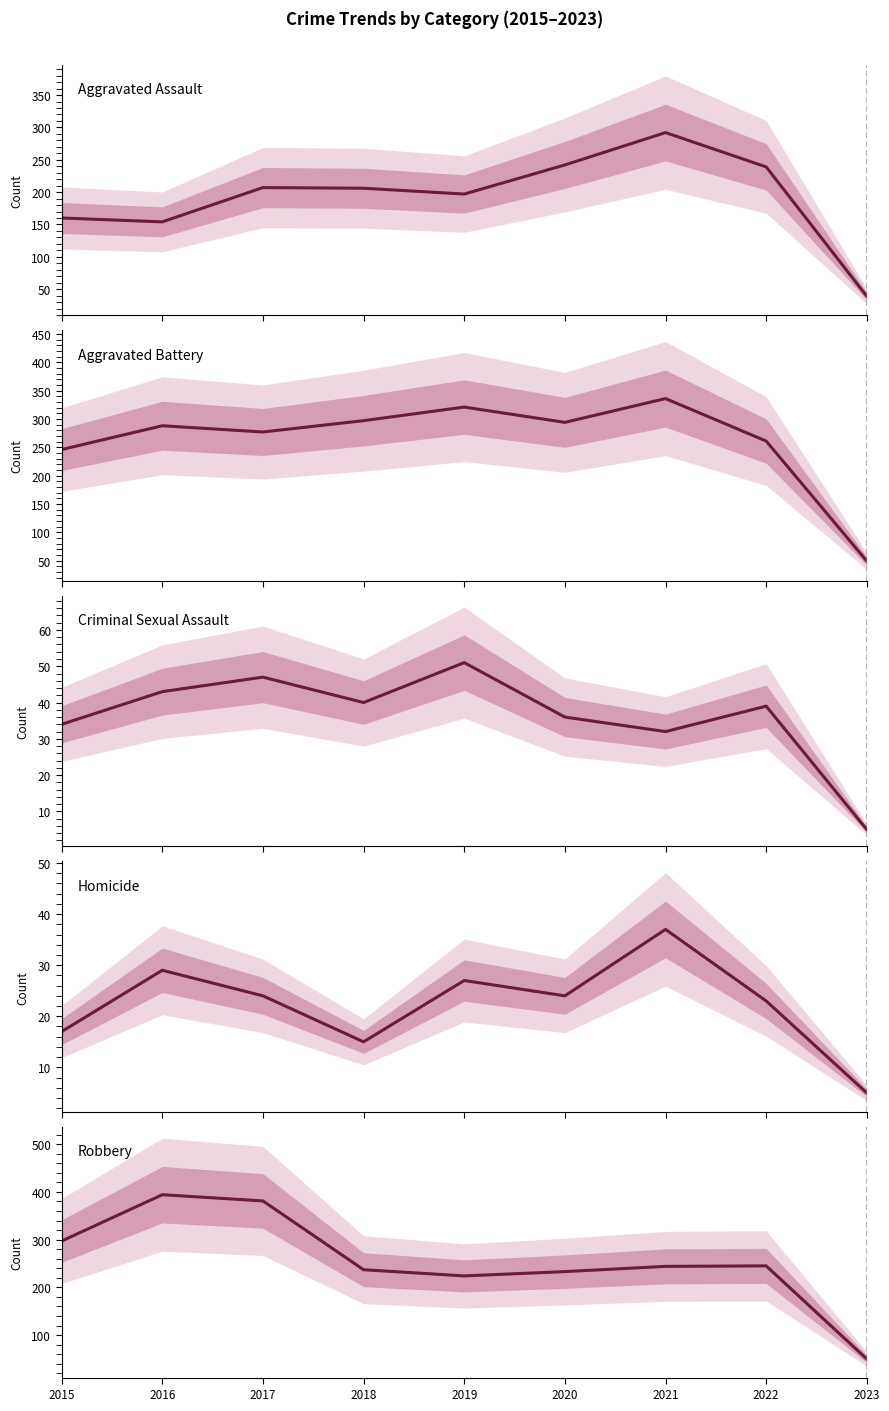

True or false: Criminal Sexual Assault and Robbery cross at least once.

False